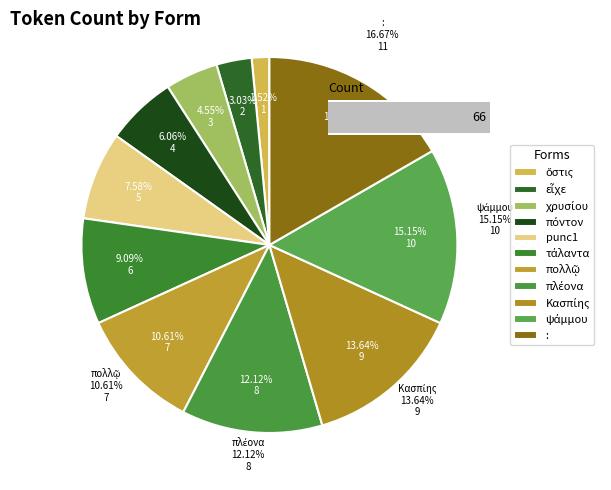

Is it true that τάλαντα is 9% of the pie?

True